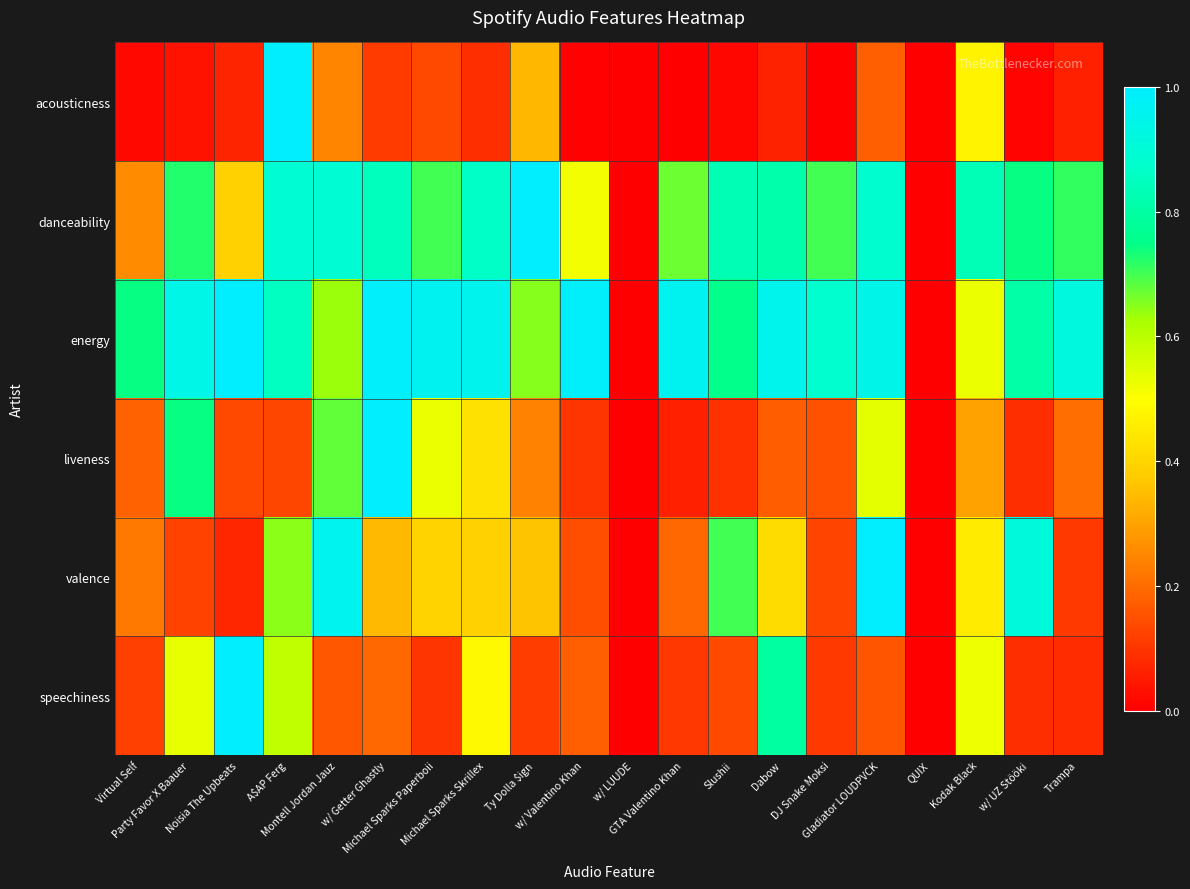

Reading left to right, transcribe all the data shown in this chart.

acousticness: Virtual Self=0.0	Party Favor X Baauer=0.0	Noisia The Upbeats=0.1	A$AP Ferg=1.0	Montell Jordan Jauz=0.2	w/ Getter Ghastly=0.1	Michael Sparks Paperboii=0.1	Michael Sparks Skrillex=0.1	Ty Dolla $ign=0.3	w/ Valentino Khan=0.0	w/ LUUDE=0.0	GTA Valentino Khan=0.0	Slushii=0.0	Dabow=0.1	DJ Snake Moksi=0.0	Gladiator LOUDPVCK=0.2	QUIX=0.0	Kodak Black=0.5	w/ UZ Stööki=0.0	Trampa=0.1
danceability: Virtual Self=0.3	Party Favor X Baauer=0.7	Noisia The Upbeats=0.4	A$AP Ferg=0.9	Montell Jordan Jauz=0.9	w/ Getter Ghastly=0.8	Michael Sparks Paperboii=0.7	Michael Sparks Skrillex=0.9	Ty Dolla $ign=1.0	w/ Valentino Khan=0.5	w/ LUUDE=0.0	GTA Valentino Khan=0.7	Slushii=0.8	Dabow=0.8	DJ Snake Moksi=0.7	Gladiator LOUDPVCK=0.9	QUIX=0.0	Kodak Black=0.8	w/ UZ Stööki=0.7	Trampa=0.7
energy: Virtual Self=0.7	Party Favor X Baauer=0.9	Noisia The Upbeats=1.0	A$AP Ferg=0.9	Montell Jordan Jauz=0.6	w/ Getter Ghastly=1.0	Michael Sparks Paperboii=1.0	Michael Sparks Skrillex=1.0	Ty Dolla $ign=0.6	w/ Valentino Khan=1.0	w/ LUUDE=0.0	GTA Valentino Khan=1.0	Slushii=0.8	Dabow=1.0	DJ Snake Moksi=0.9	Gladiator LOUDPVCK=0.9	QUIX=0.0	Kodak Black=0.5	w/ UZ Stööki=0.8	Trampa=0.9
liveness: Virtual Self=0.2	Party Favor X Baauer=0.7	Noisia The Upbeats=0.1	A$AP Ferg=0.1	Montell Jordan Jauz=0.7	w/ Getter Ghastly=1.0	Michael Sparks Paperboii=0.5	Michael Sparks Skrillex=0.4	Ty Dolla $ign=0.2	w/ Valentino Khan=0.1	w/ LUUDE=0.0	GTA Valentino Khan=0.1	Slushii=0.1	Dabow=0.2	DJ Snake Moksi=0.1	Gladiator LOUDPVCK=0.5	QUIX=0.0	Kodak Black=0.3	w/ UZ Stööki=0.1	Trampa=0.2
valence: Virtual Self=0.2	Party Favor X Baauer=0.1	Noisia The Upbeats=0.1	A$AP Ferg=0.6	Montell Jordan Jauz=1.0	w/ Getter Ghastly=0.3	Michael Sparks Paperboii=0.4	Michael Sparks Skrillex=0.4	Ty Dolla $ign=0.4	w/ Valentino Khan=0.1	w/ LUUDE=0.0	GTA Valentino Khan=0.2	Slushii=0.7	Dabow=0.4	DJ Snake Moksi=0.1	Gladiator LOUDPVCK=1.0	QUIX=0.0	Kodak Black=0.5	w/ UZ Stööki=0.9	Trampa=0.1
speechiness: Virtual Self=0.1	Party Favor X Baauer=0.5	Noisia The Upbeats=1.0	A$AP Ferg=0.6	Montell Jordan Jauz=0.2	w/ Getter Ghastly=0.2	Michael Sparks Paperboii=0.1	Michael Sparks Skrillex=0.5	Ty Dolla $ign=0.1	w/ Valentino Khan=0.2	w/ LUUDE=0.0	GTA Valentino Khan=0.1	Slushii=0.1	Dabow=0.8	DJ Snake Moksi=0.1	Gladiator LOUDPVCK=0.2	QUIX=0.0	Kodak Black=0.5	w/ UZ Stööki=0.1	Trampa=0.1